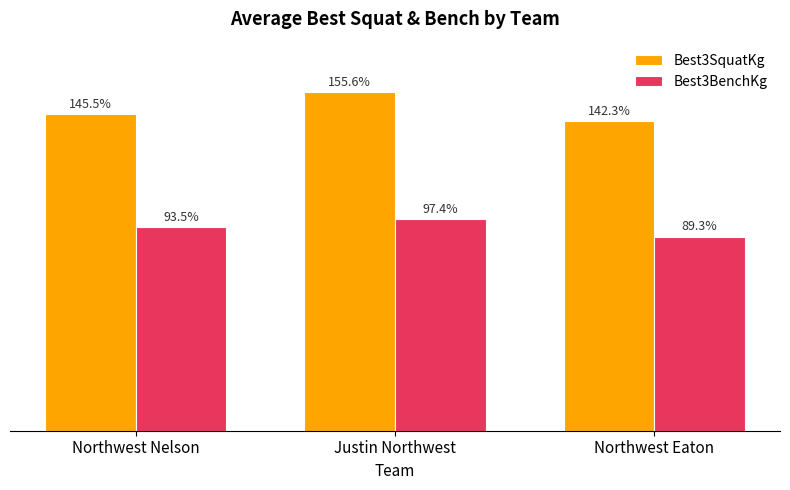

Are the bars grouped side by side (vs. stacked)?

Yes